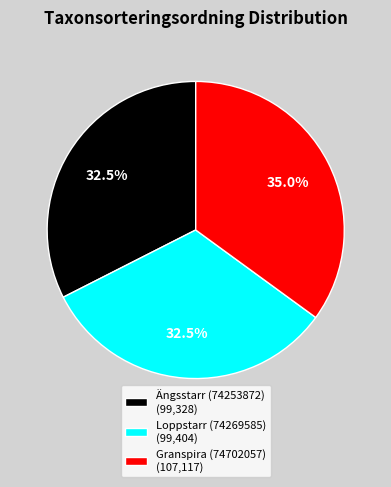

Is there a majority slice in this chart?

No